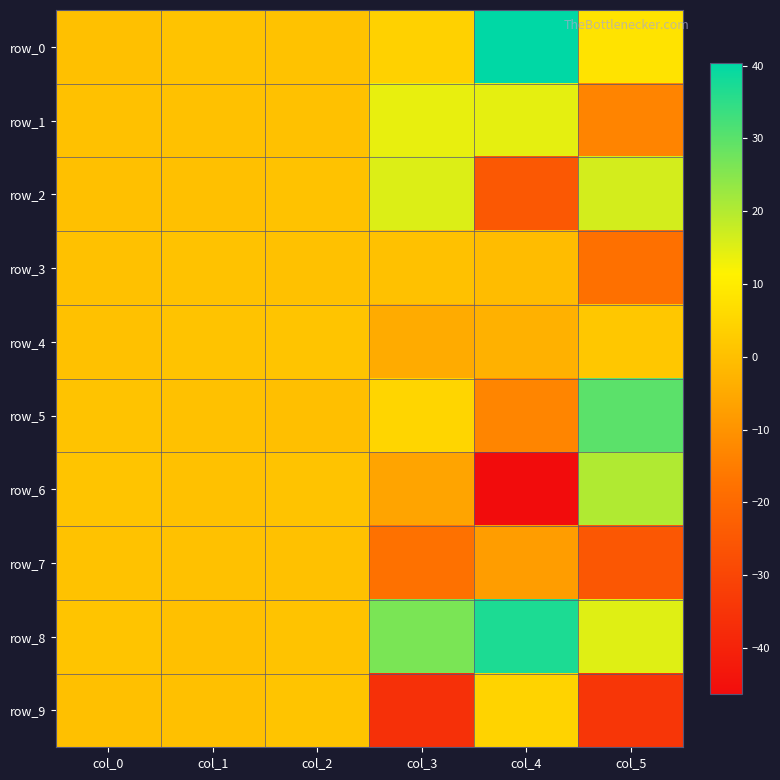

Which series has the largest range (max minus min)?

row_6